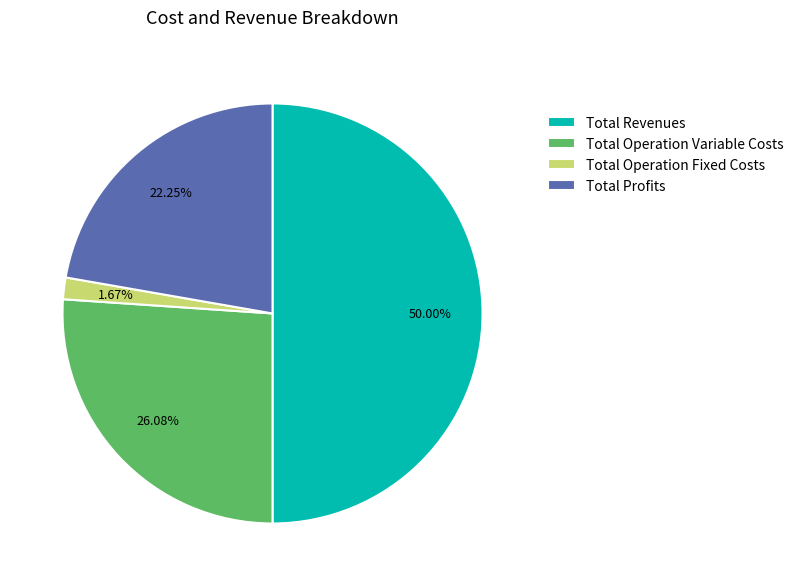

What percentage do Total Profits and Total Operation Fixed Costs together represent?

23.9%